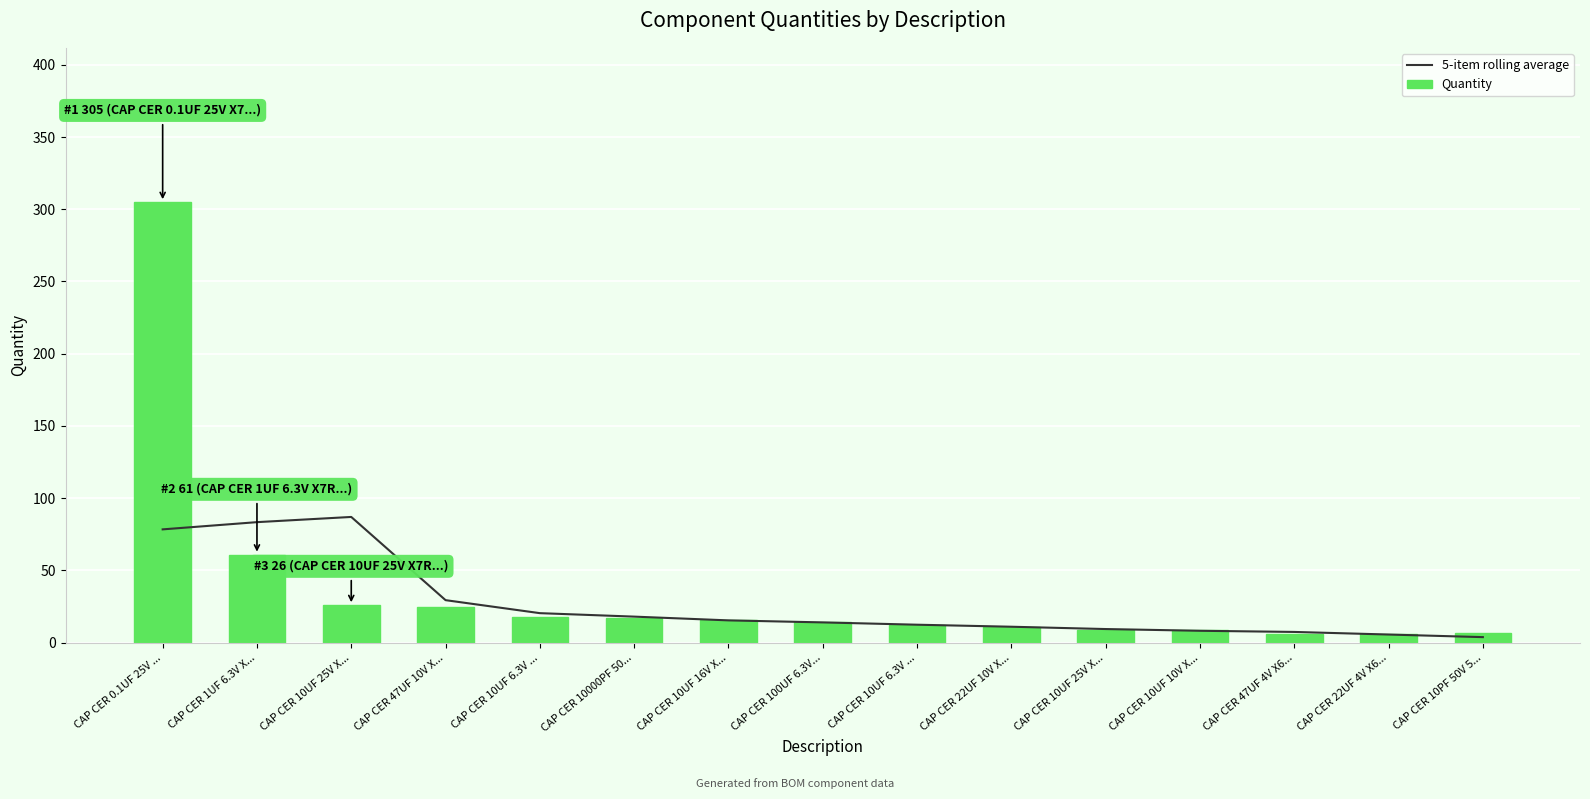

What is the approximate value of Quantity at CAP CER 10UF 10V X...?

9